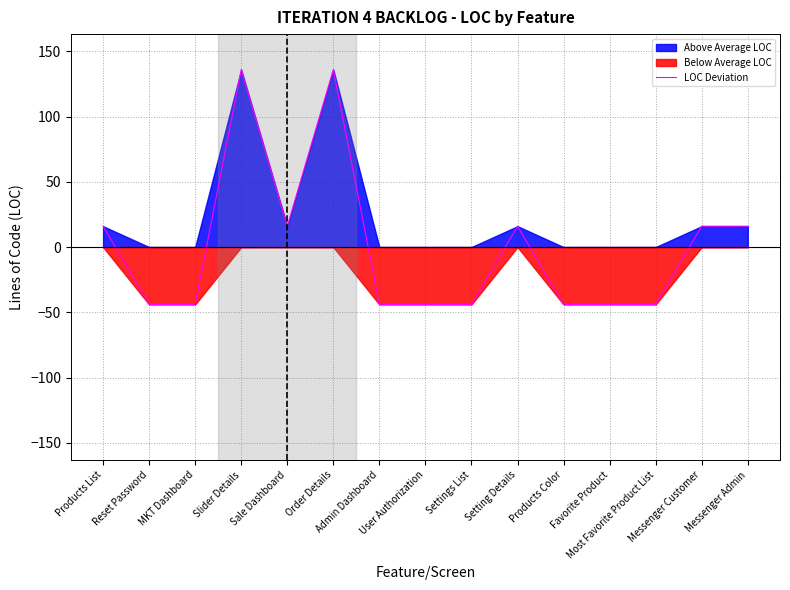

What is the sum of the values at Favorite Product and Admin Dashboard?

-88